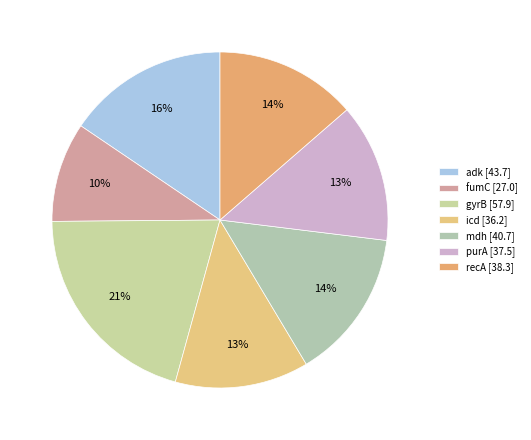

What is the change in value from fumC to purA?

+10.5